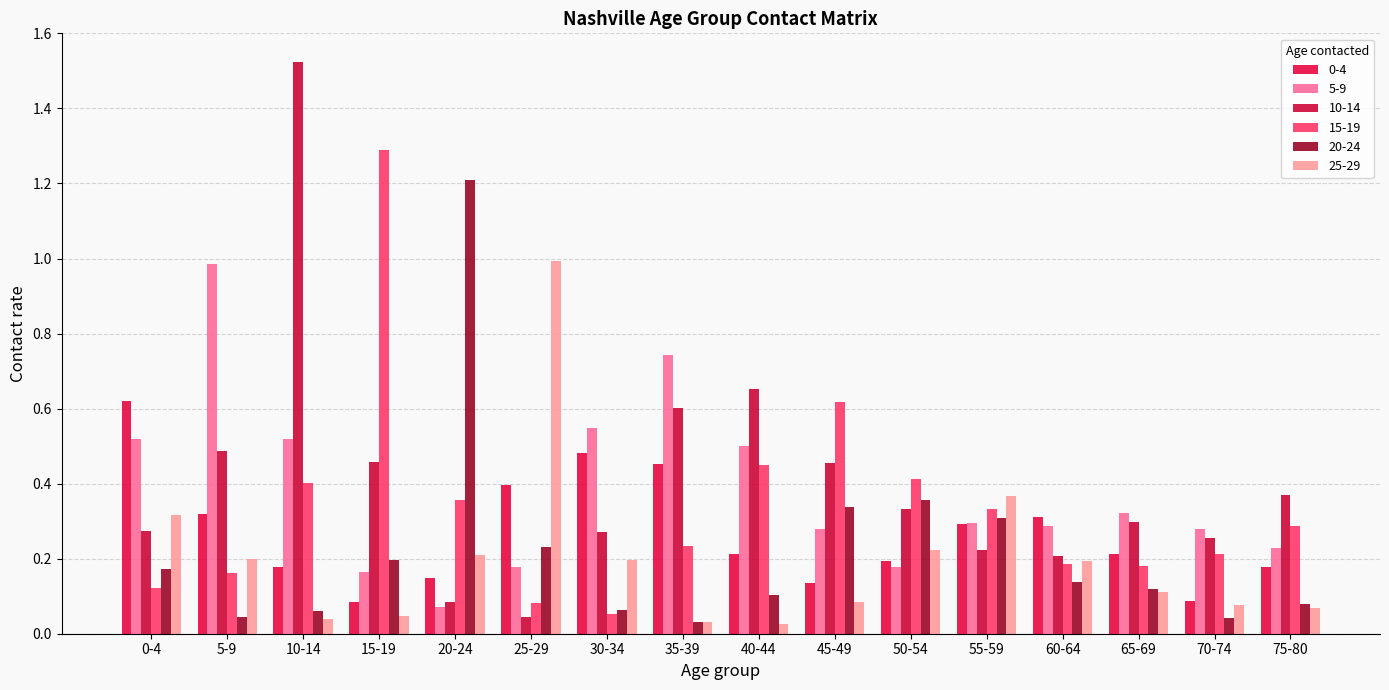

Does the chart contain any negative values?

No